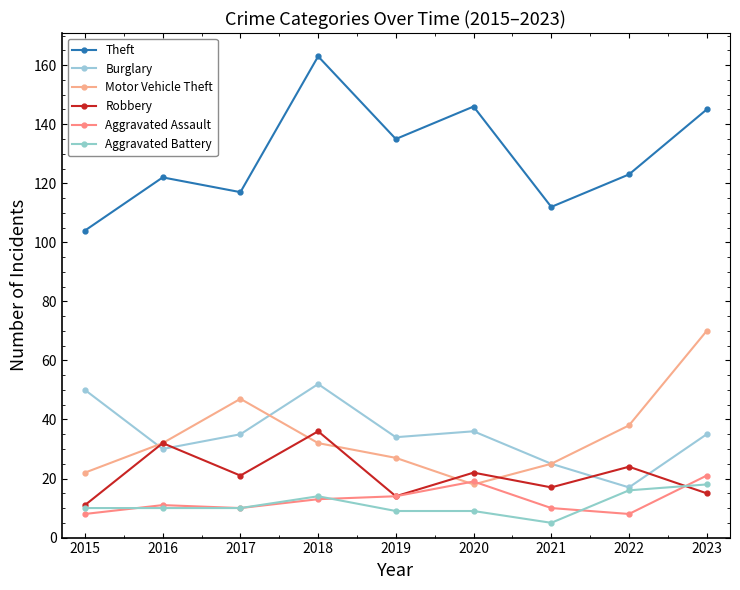

How many data points does each series have?

9